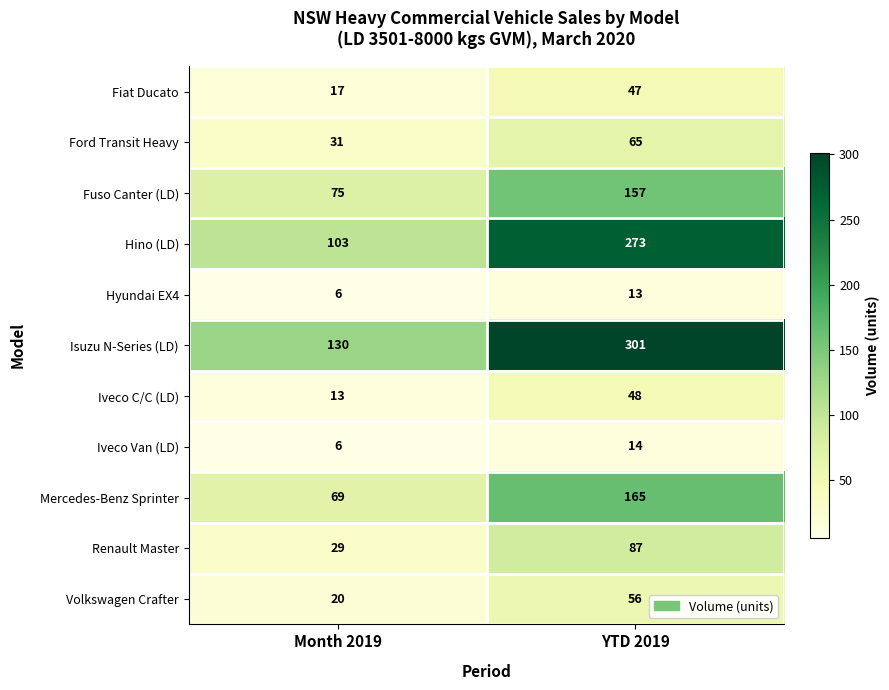

Reading left to right, extract all data points from this chart.

Fiat Ducato: 17	47
Ford Transit Heavy: 31	65
Fuso Canter (LD): 75	157
Hino (LD): 103	273
Hyundai EX4: 6	13
Isuzu N-Series (LD): 130	301
Iveco C/C (LD): 13	48
Iveco Van (LD): 6	14
Mercedes-Benz Sprinter: 69	165
Renault Master: 29	87
Volkswagen Crafter: 20	56